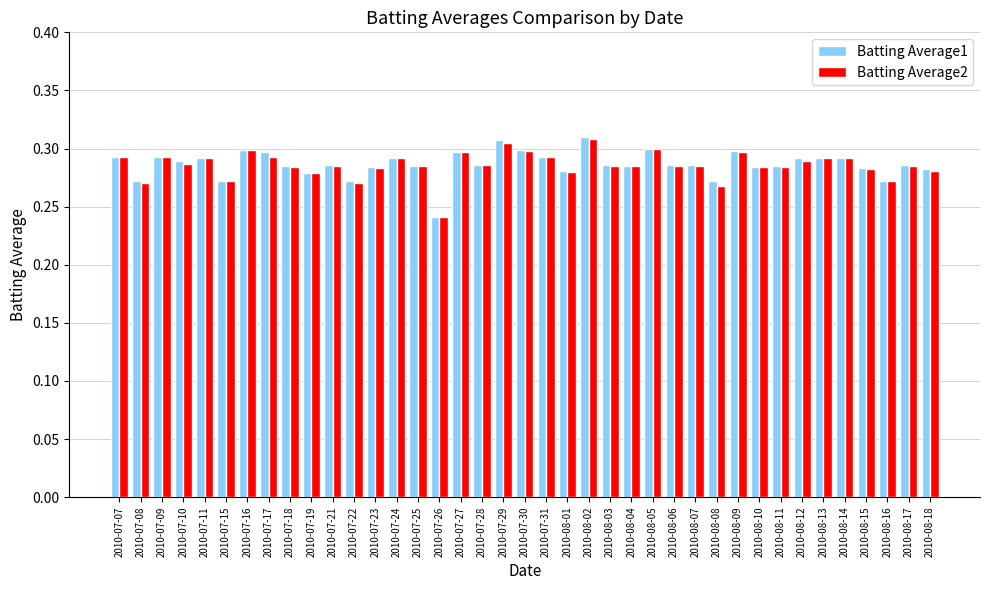

What is the total value across all series at 2010-07-18?

0.6